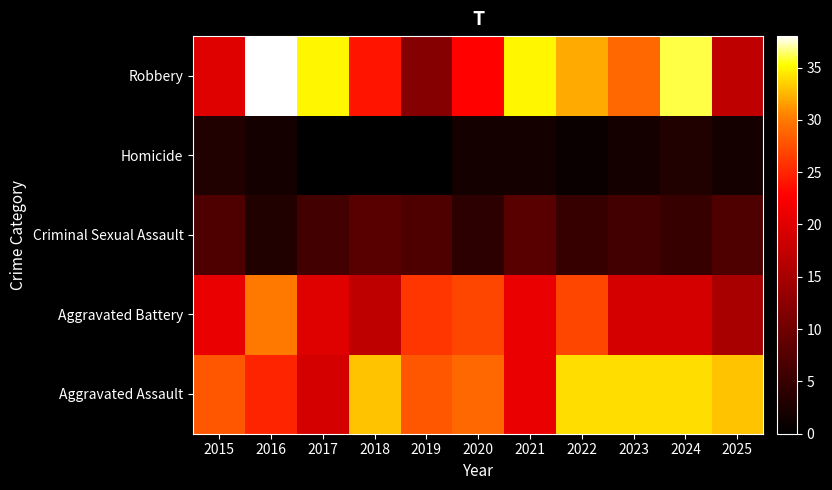

What is the difference between the highest and lowest values at 2020?

27